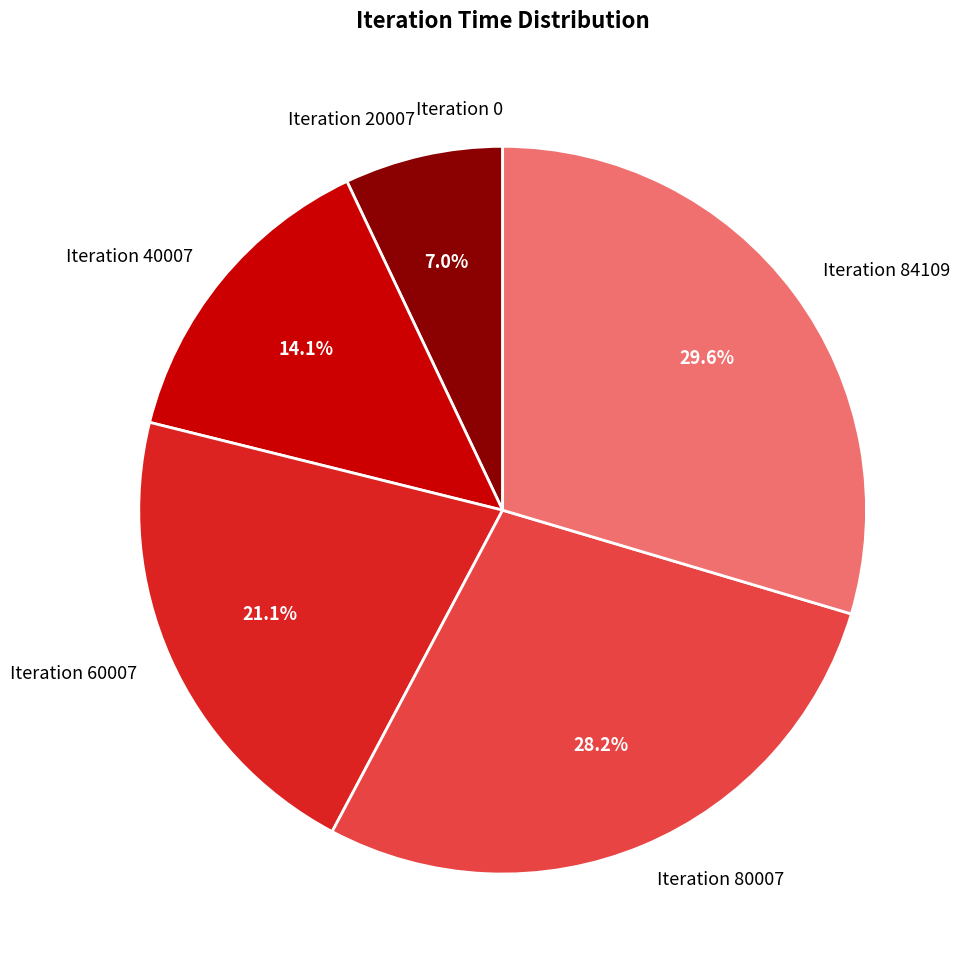

True or false: Iteration 40007 accounts for 2% of the total.

False